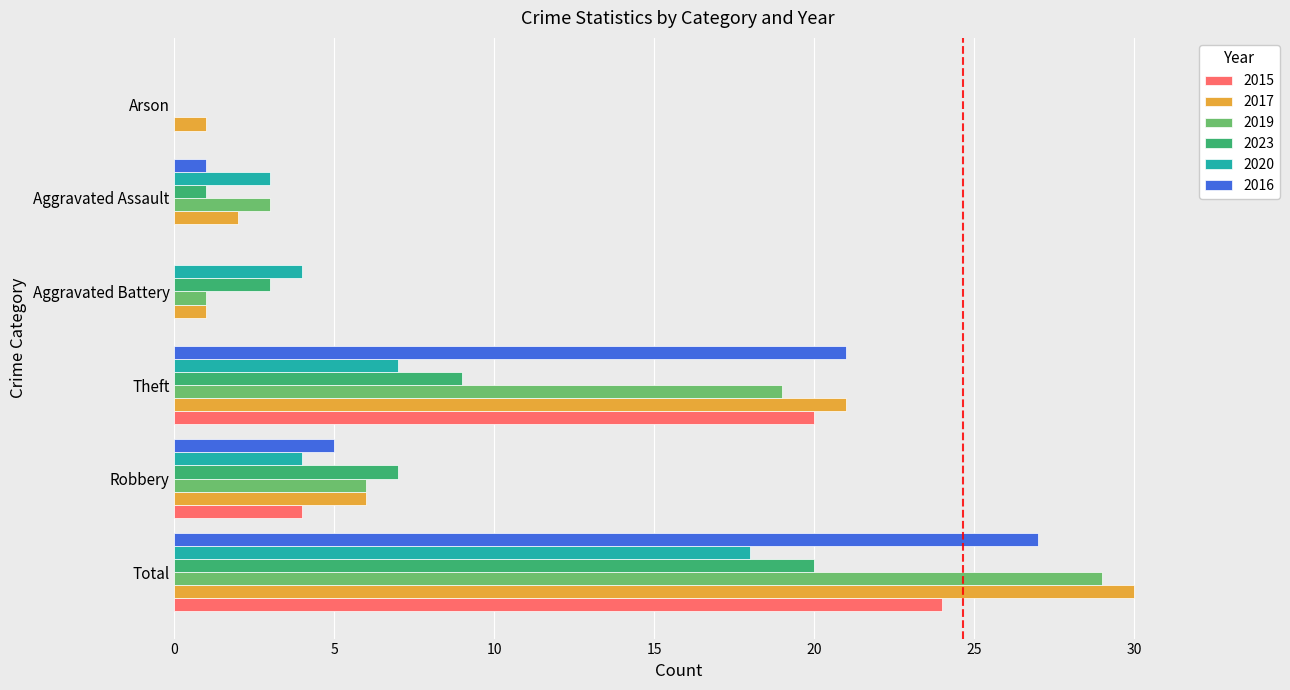

Which label corresponds to the largest value in the chart?

Total